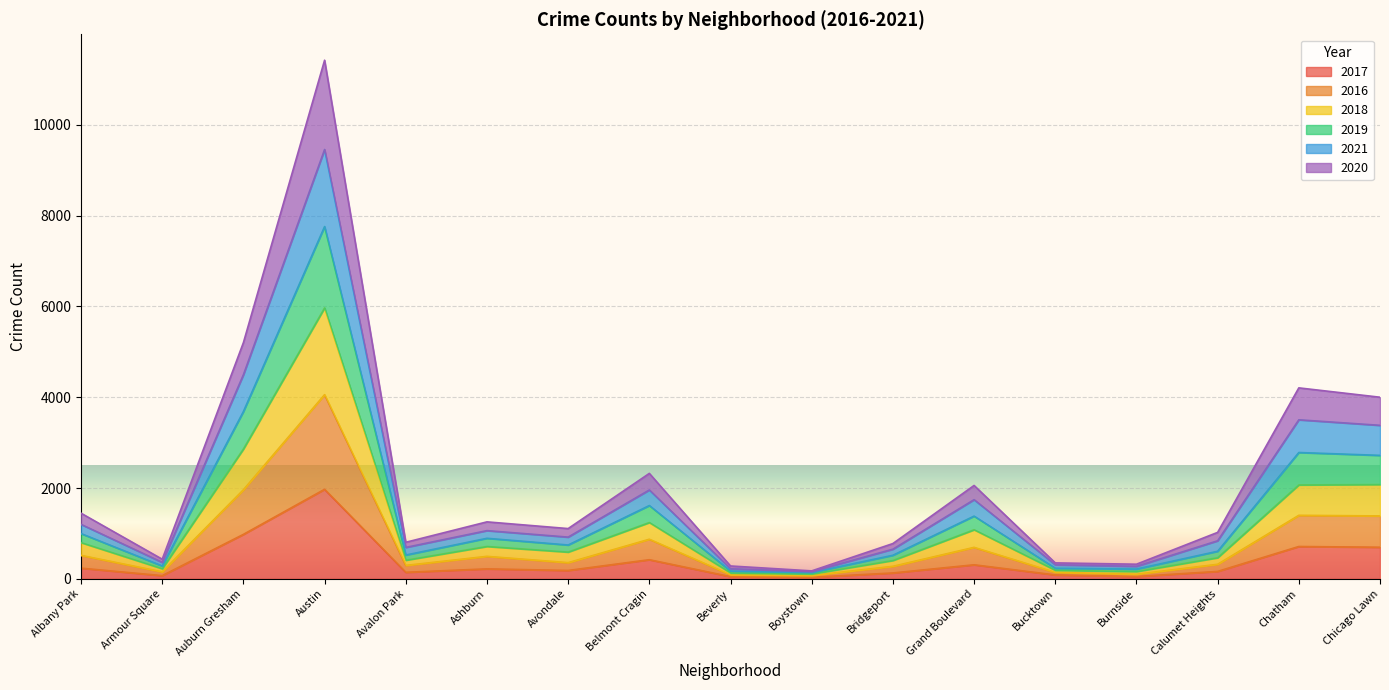

Which category has the highest value in the 2017 series?

Austin